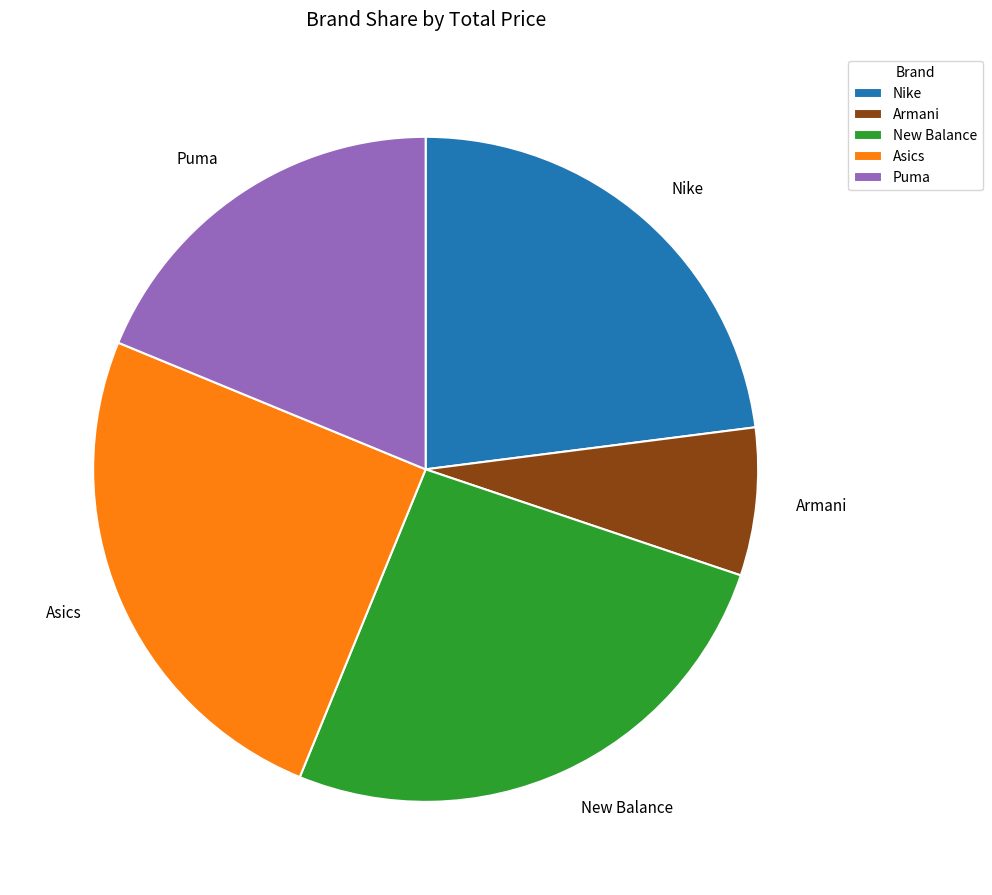

Between New Balance and Puma, which is larger?

New Balance